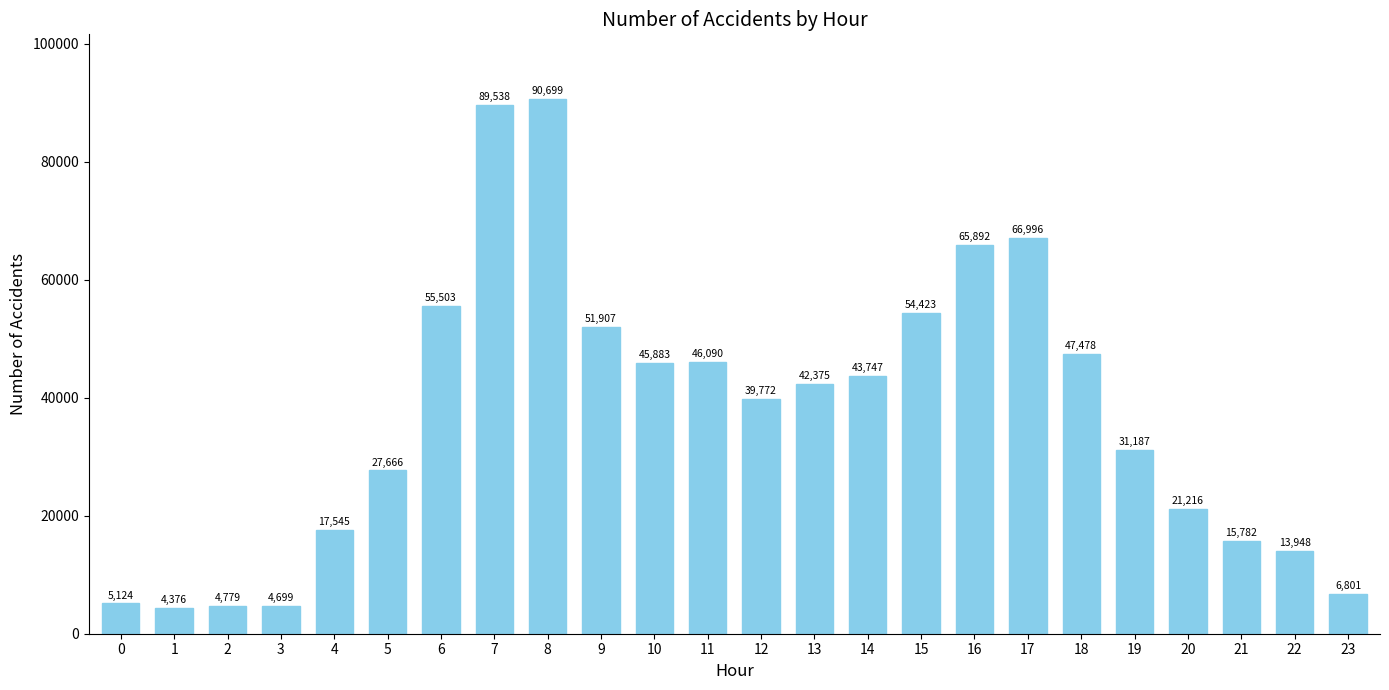

Reading right to left, list all the values displayed in this chart.

23=6801	22=13948	21=15782	20=21216	19=31187	18=47478	17=66996	16=65892	15=54423	14=43747	13=42375	12=39772	11=46090	10=45883	9=51907	8=90699	7=89538	6=55503	5=27666	4=17545	3=4699	2=4779	1=4376	0=5124